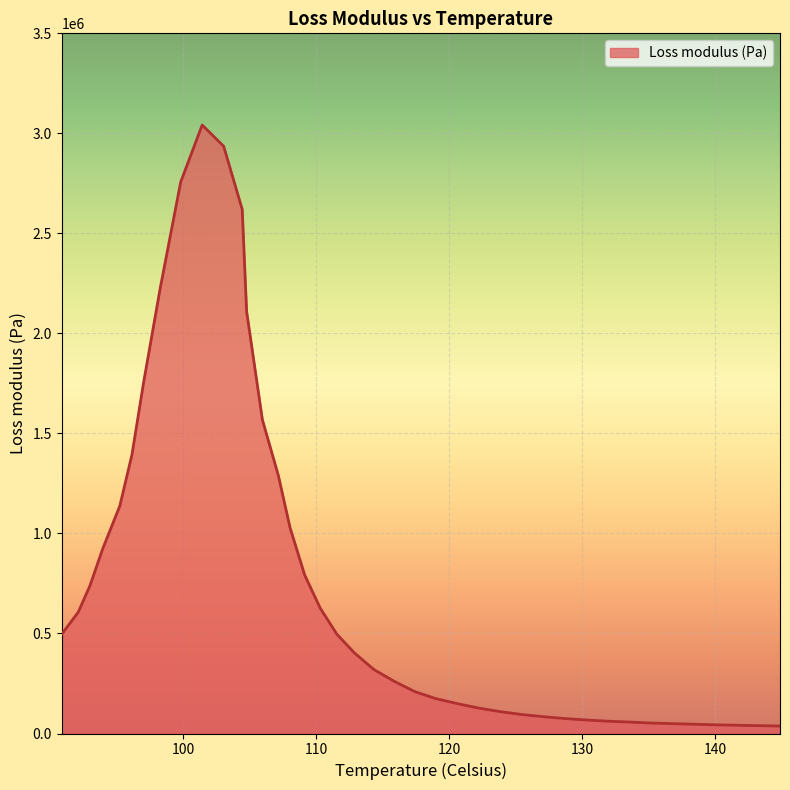

What is the greatest value displayed?

3041692.2